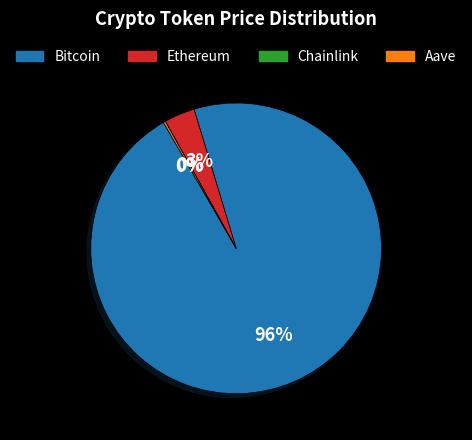

To the nearest percent, what is the combined percentage of Ethereum and Bitcoin?

100%